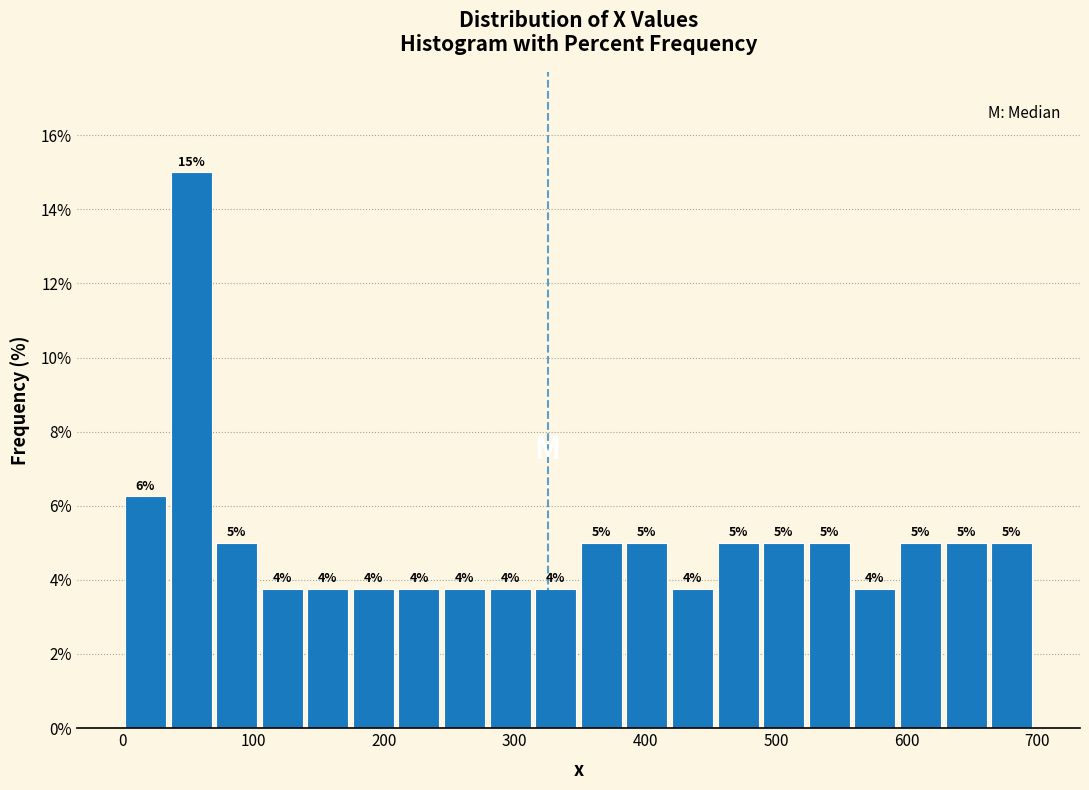

Read against the x-axis, roughly where is the centre of the tallest bar?

50